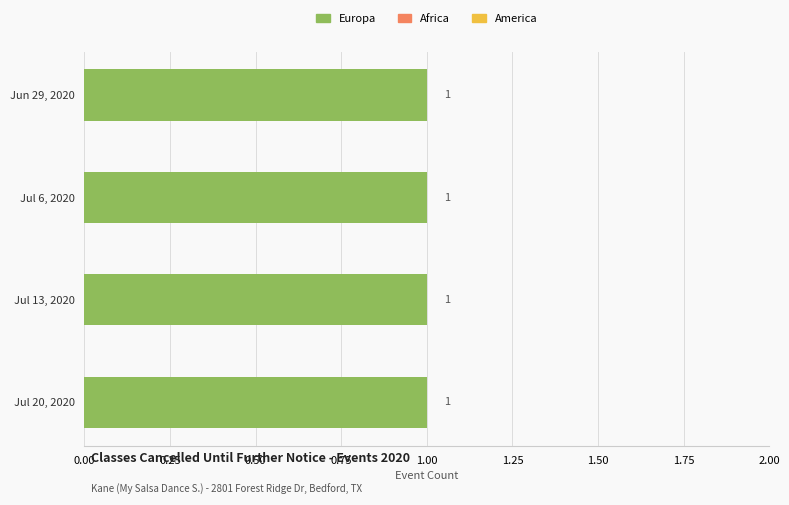

At which category is the sum across all series the highest?

Jun 29, 2020